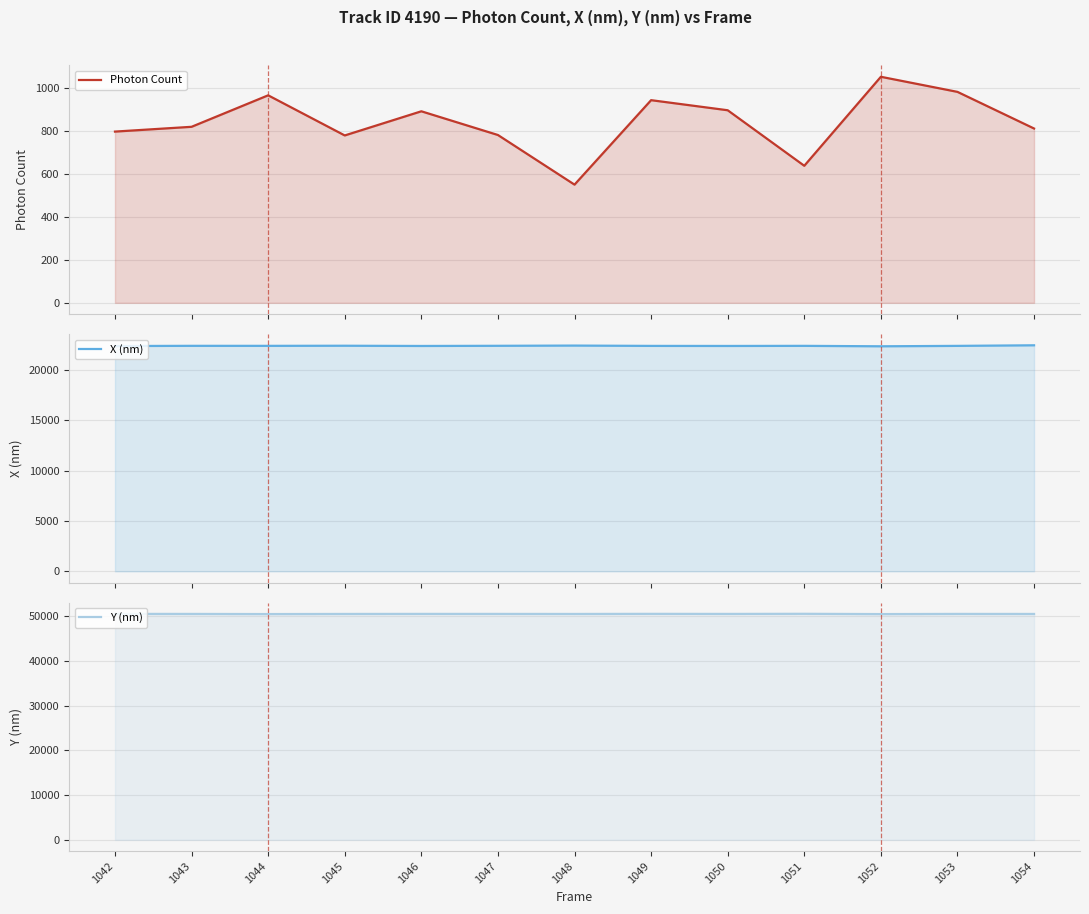

Which category has the lowest value across all series?

1048